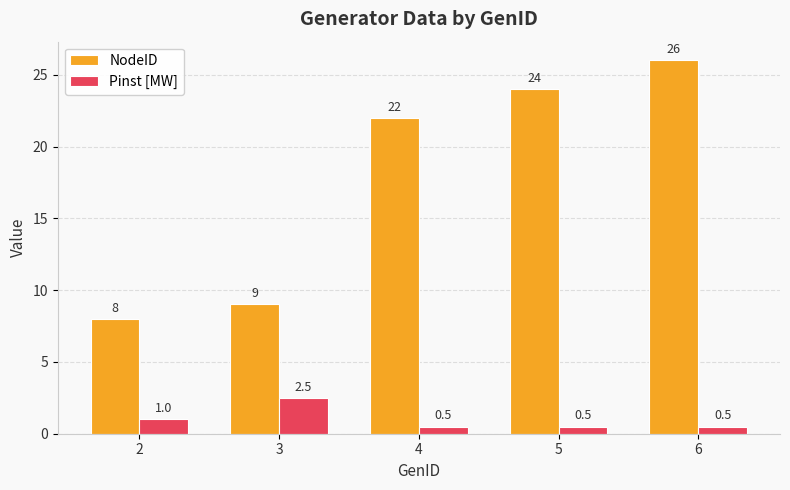

At which category is the sum across all series the highest?

6